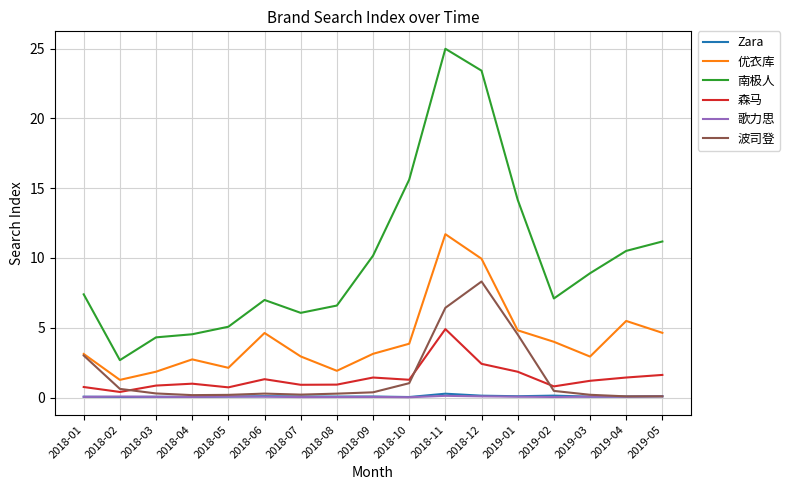

The value of 南极人 at 2019-04 is 10.5. True or false?

True